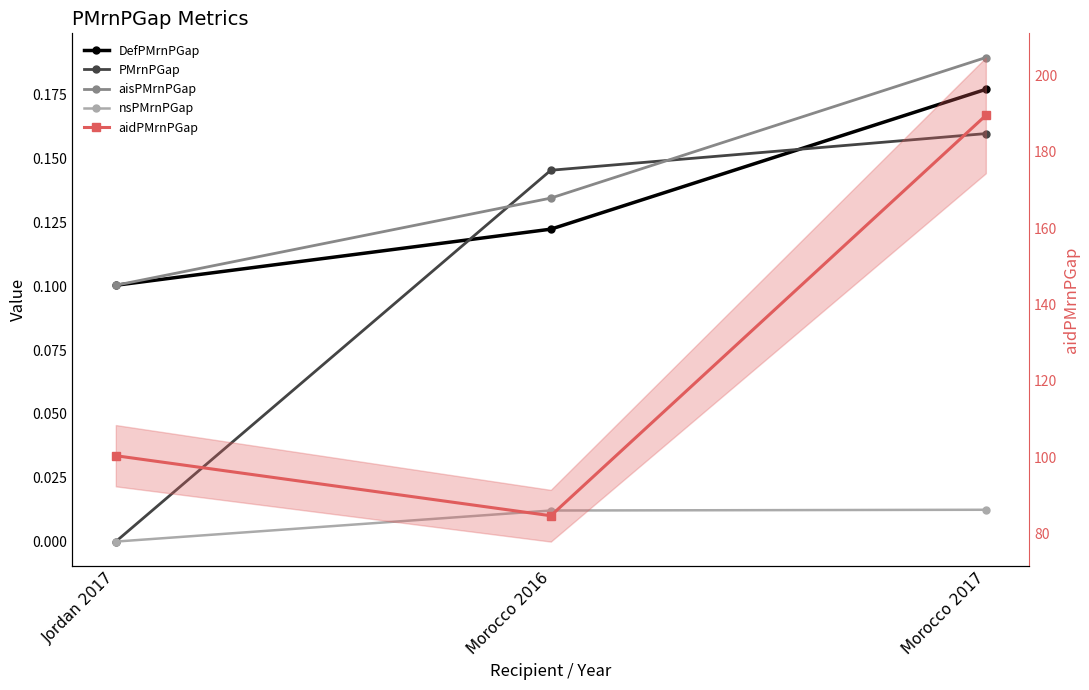

List the labels in order of aidPMrnPGap value, largest first.

Morocco 2017, Jordan 2017, Morocco 2016